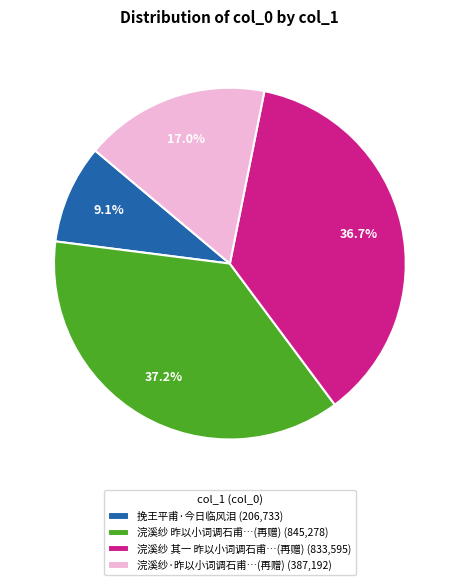

Between 浣溪纱 其一 昨以小词调石甫…(再赠) (833,595) and 浣溪纱 昨以小词调石甫…(再赠) (845,278), which is larger?

浣溪纱 昨以小词调石甫…(再赠) (845,278)